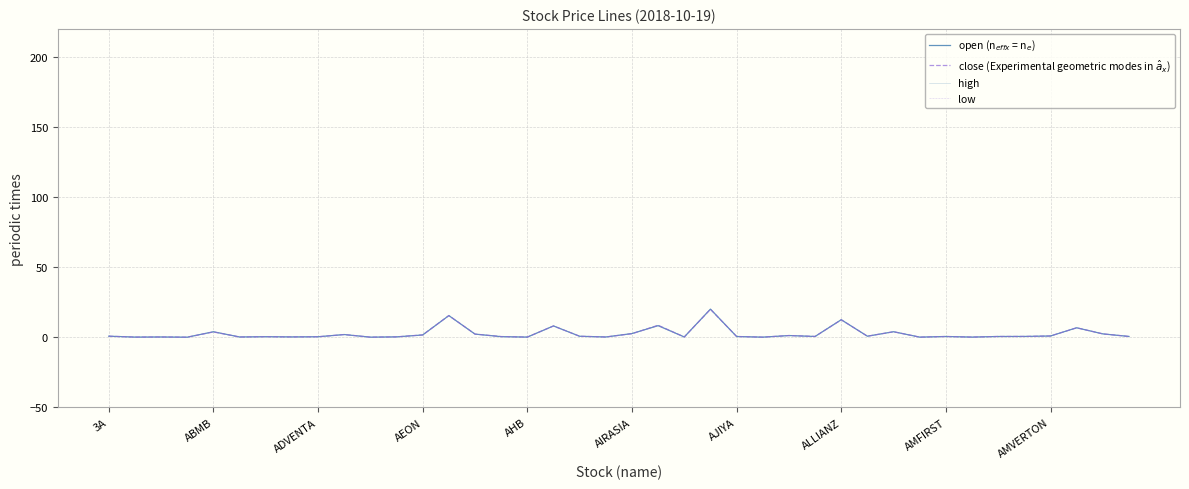

What is the value of the low point at the 33rd from the left?

0.6